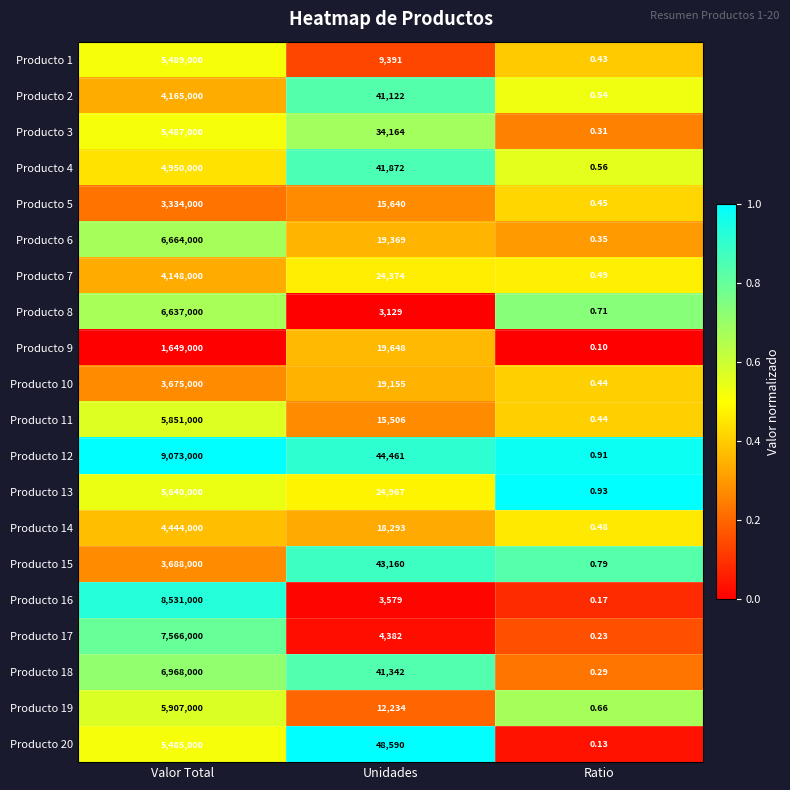

Which series has the widest spread of values?

Producto 12